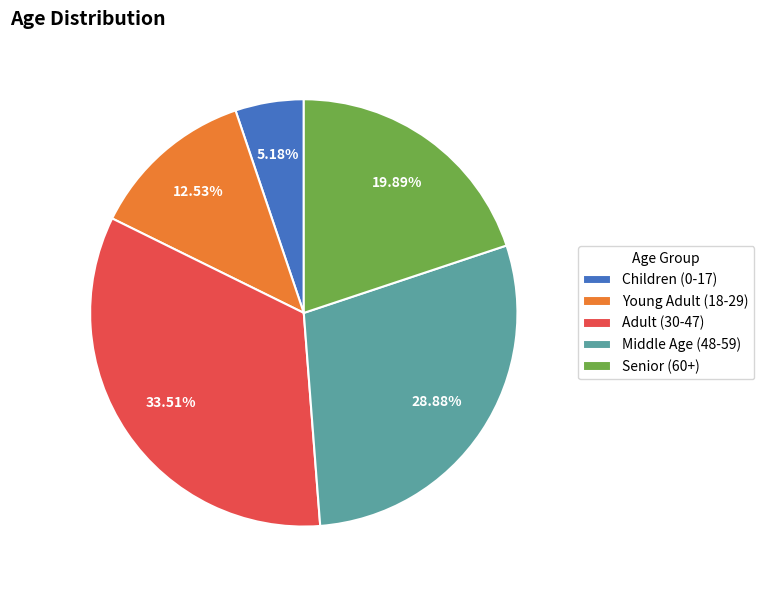

Which has a higher value, Children (0-17) or Middle Age (48-59)?

Middle Age (48-59)